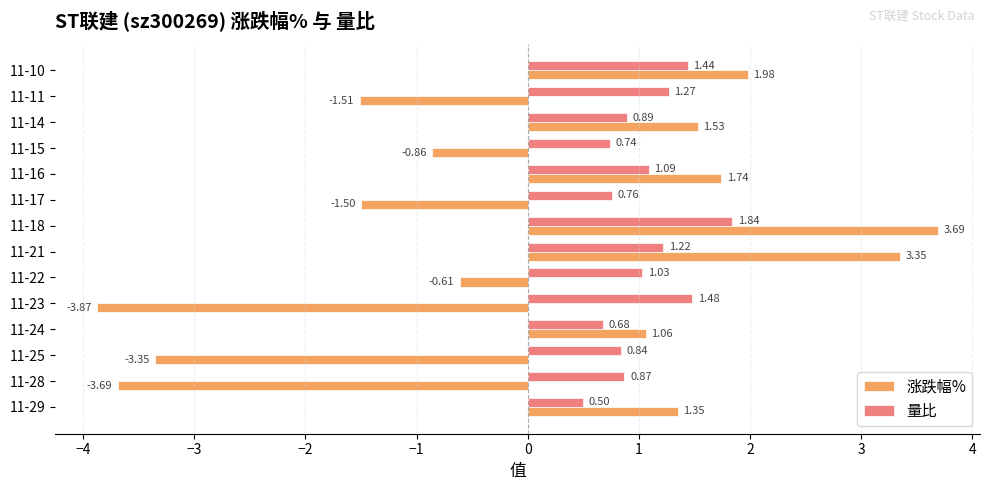

What is the difference between the maximum and minimum values in the 涨跌幅% series?

7.6